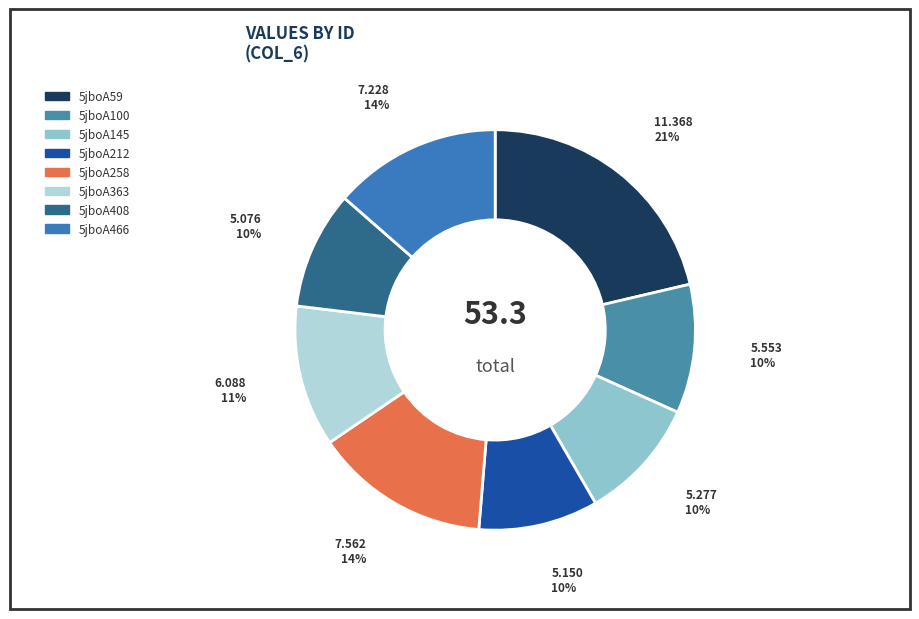

Does 5jboA258 represent more than half of the total?

No